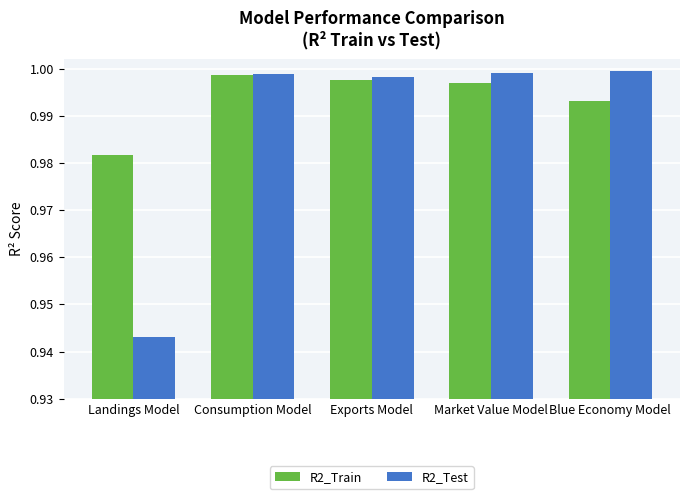

Is it true that R2_Train equals 1.0 at Market Value Model?

True